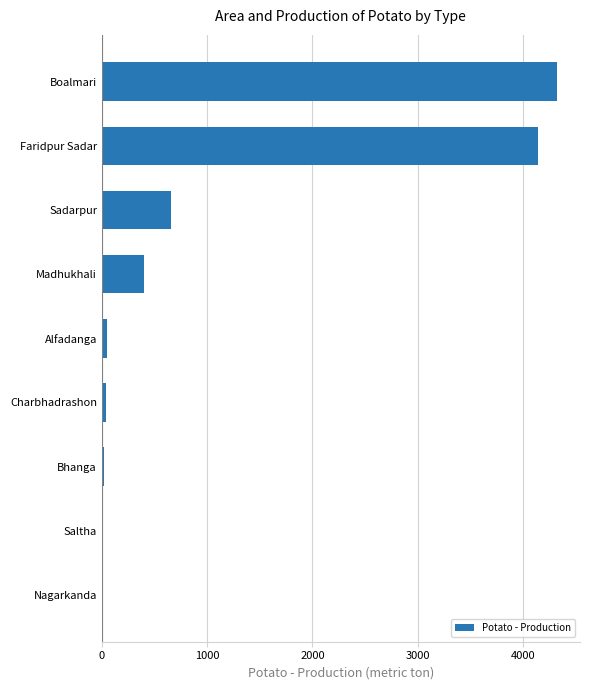

True or false: the data shows 660.0 at Sadarpur.

True